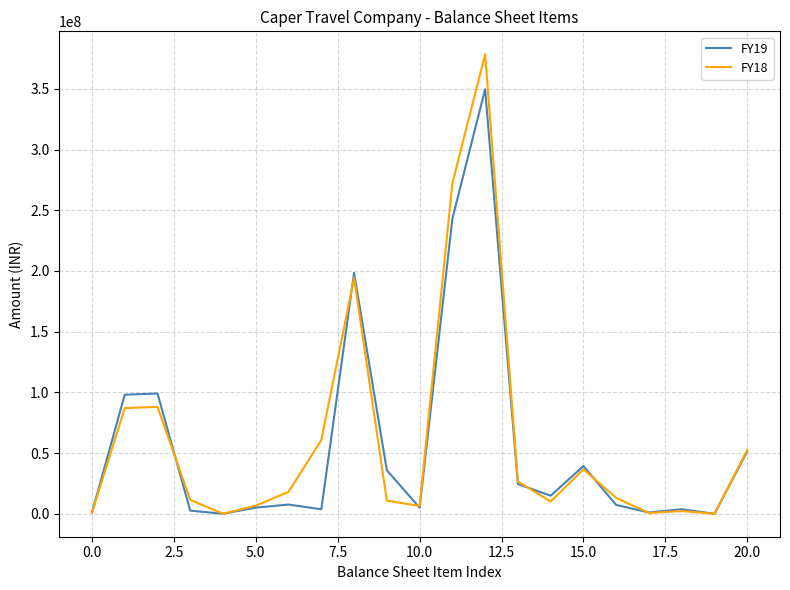

List the series in order of their peak value, highest first.

FY18, FY19